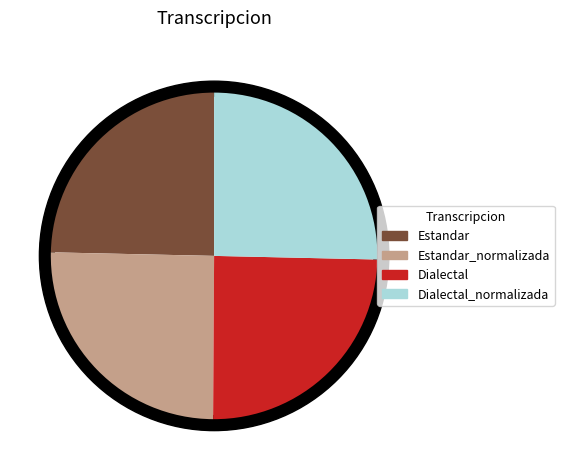

To the nearest percent, what percentage of the pie is Dialectal_normalizada?

25%